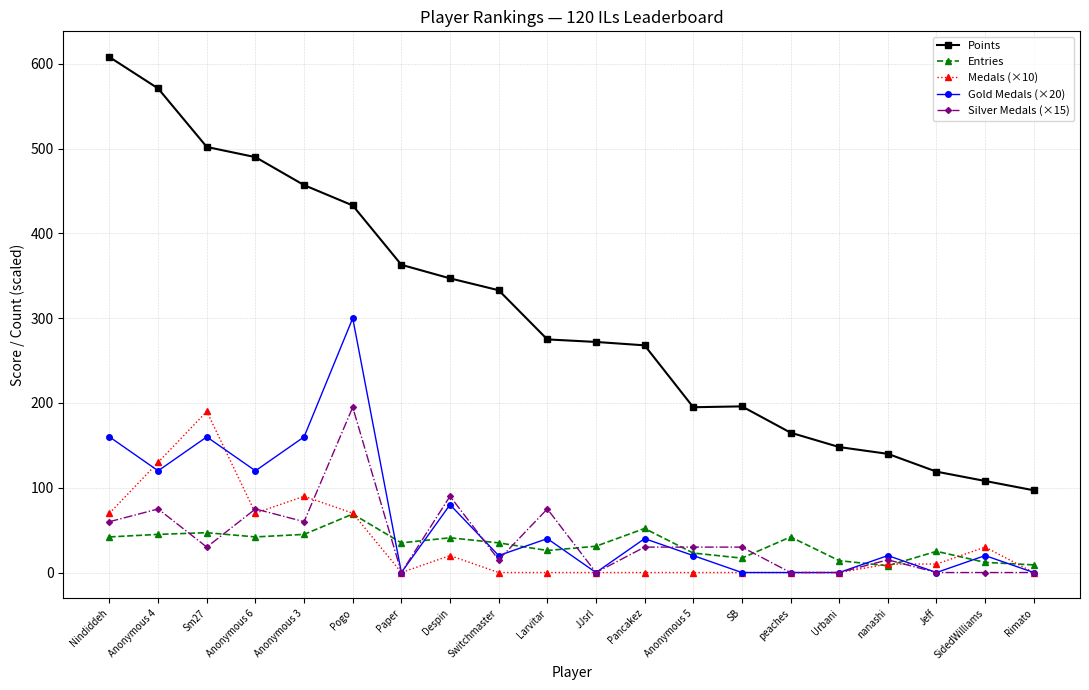

At which label does Points reach its minimum?

Rimato